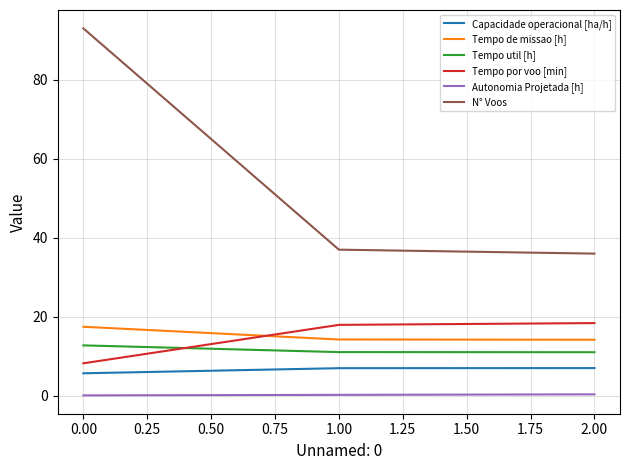

Which series has the widest spread of values?

N° Voos